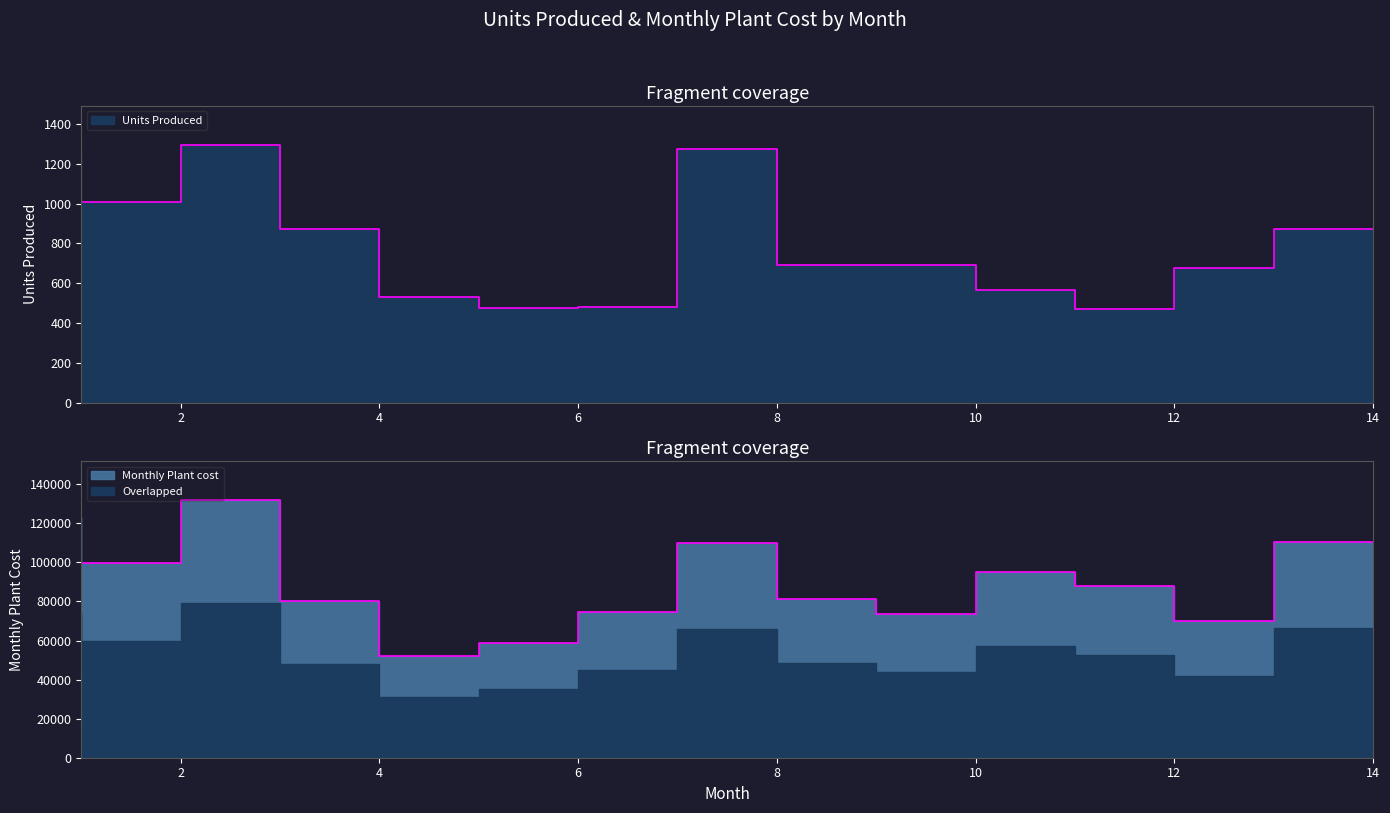

Which category has the highest value across all series?

3